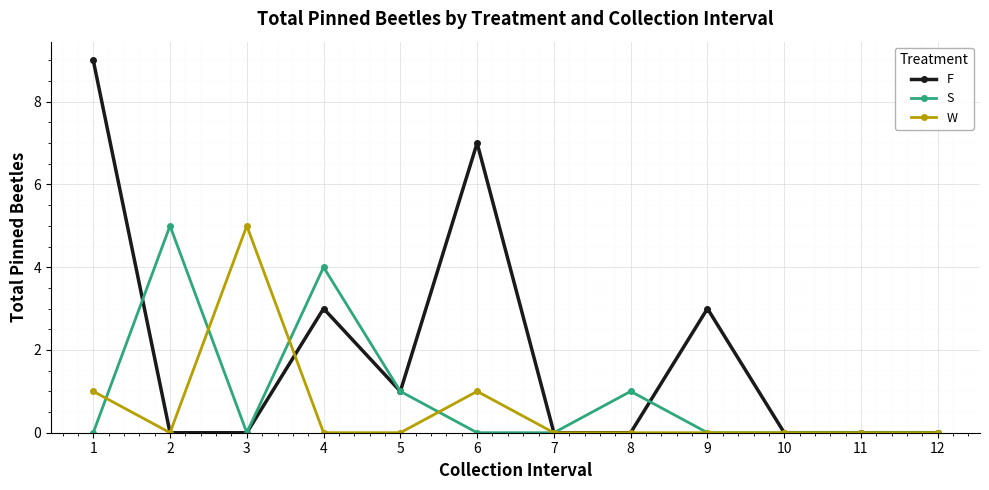

What is the difference between the maximum and minimum values in the S series?

5